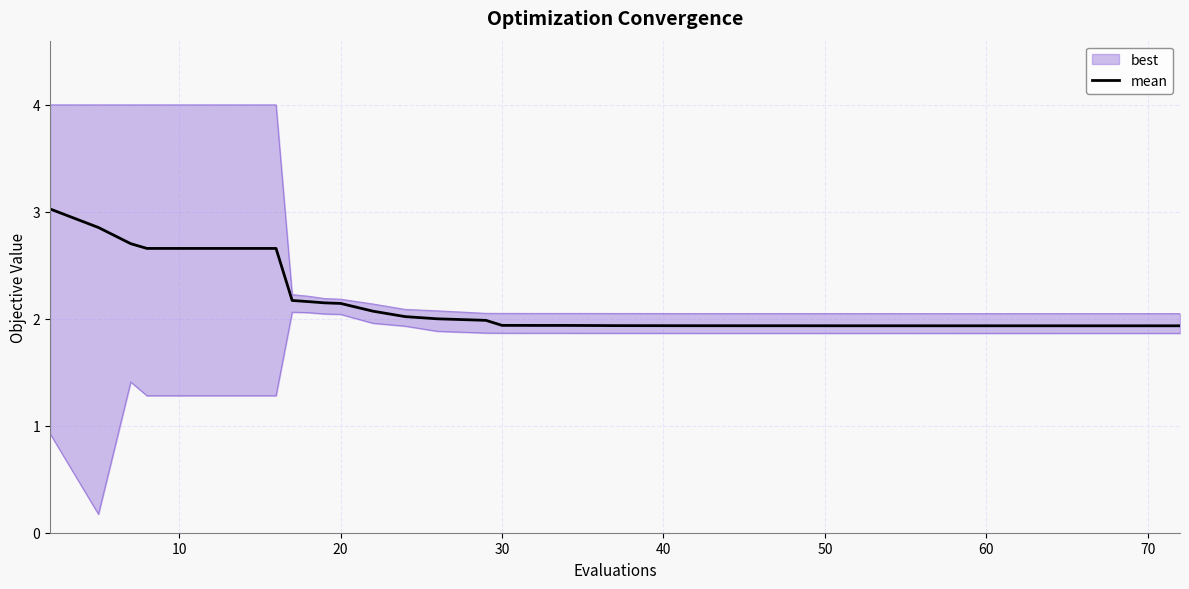

What is the highest value of the mean series?

3.0